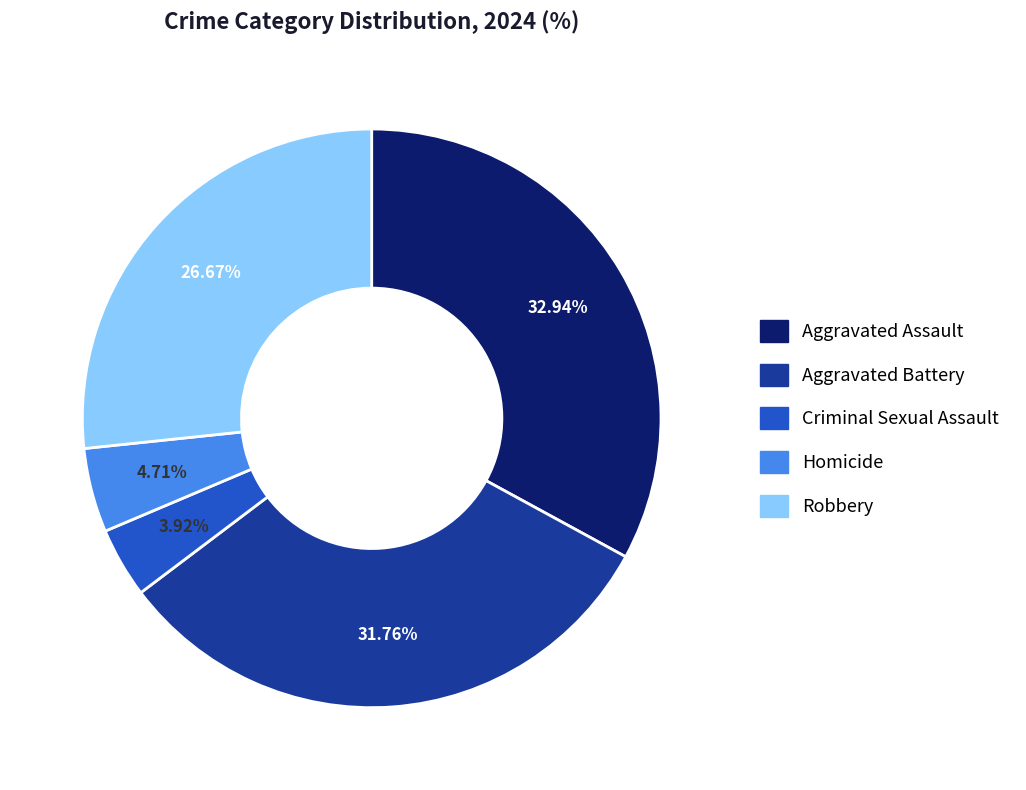

Rank the categories by value from lowest to highest.

Criminal Sexual Assault, Homicide, Robbery, Aggravated Battery, Aggravated Assault